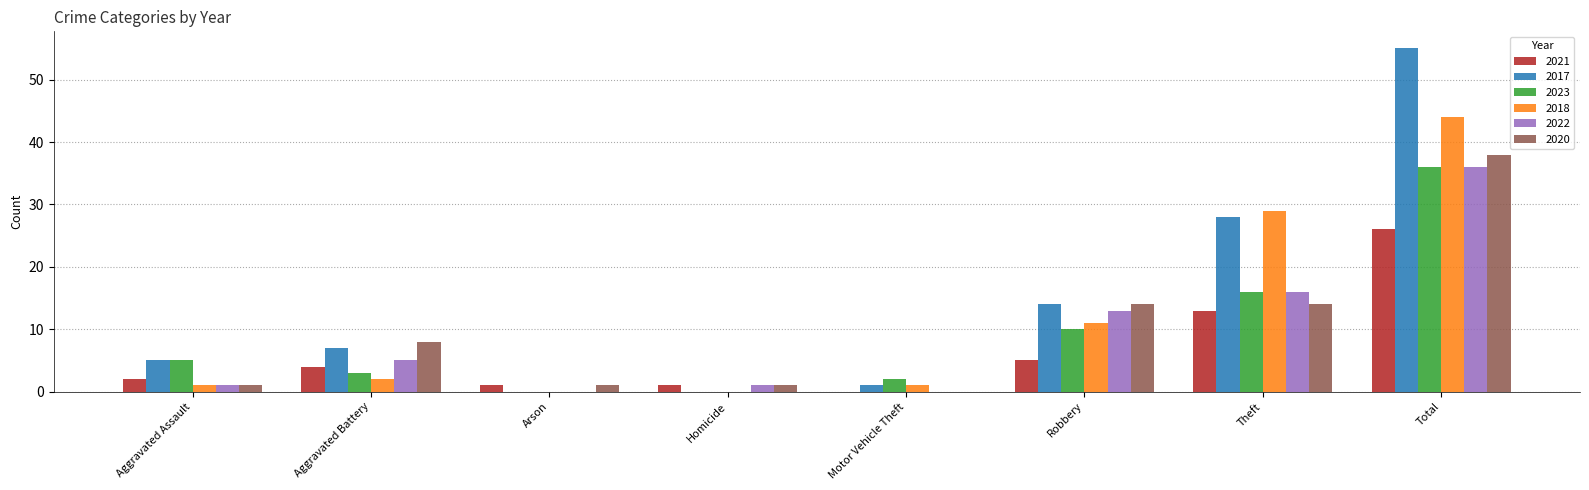

Reading right to left, extract all data points from this chart.

2021: Total=26	Theft=13	Robbery=5	Motor Vehicle Theft=0	Homicide=1	Arson=1	Aggravated Battery=4	Aggravated Assault=2
2017: Total=55	Theft=28	Robbery=14	Motor Vehicle Theft=1	Homicide=0	Arson=0	Aggravated Battery=7	Aggravated Assault=5
2023: Total=36	Theft=16	Robbery=10	Motor Vehicle Theft=2	Homicide=0	Arson=0	Aggravated Battery=3	Aggravated Assault=5
2018: Total=44	Theft=29	Robbery=11	Motor Vehicle Theft=1	Homicide=0	Arson=0	Aggravated Battery=2	Aggravated Assault=1
2022: Total=36	Theft=16	Robbery=13	Motor Vehicle Theft=0	Homicide=1	Arson=0	Aggravated Battery=5	Aggravated Assault=1
2020: Total=38	Theft=14	Robbery=14	Motor Vehicle Theft=0	Homicide=1	Arson=1	Aggravated Battery=8	Aggravated Assault=1